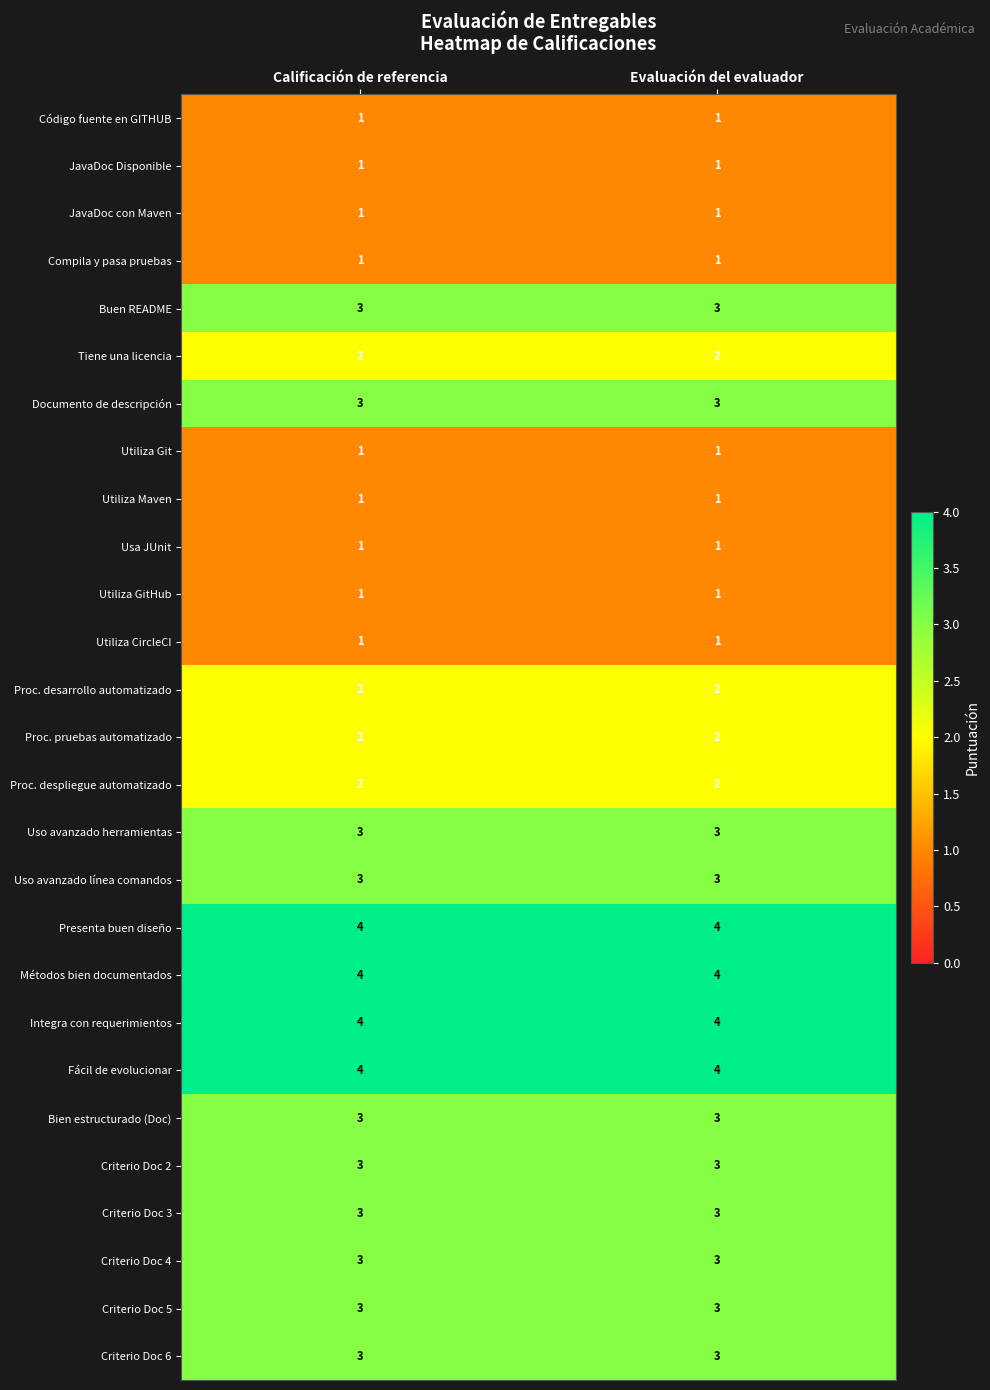

How many data points does each series have?

2